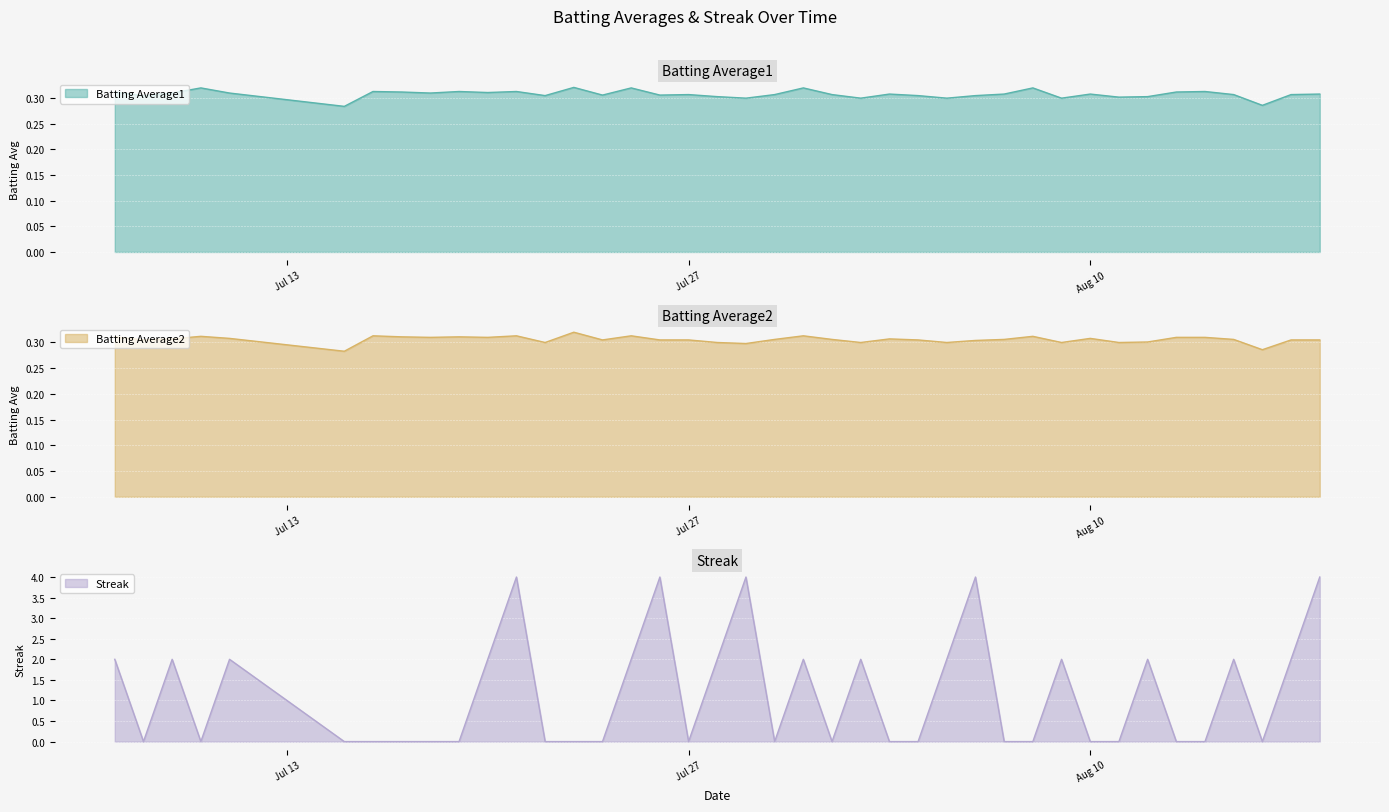

What is the minimum value for Batting Average1?

0.3